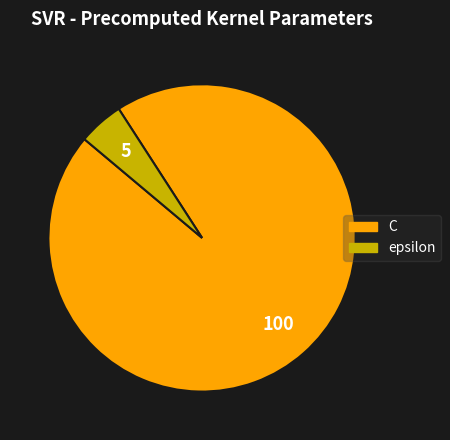

How many segments does this pie chart have?

2